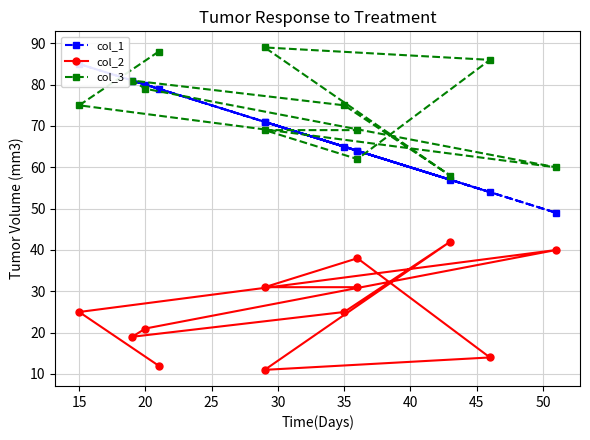

Which series has the largest range (max minus min)?

col_1